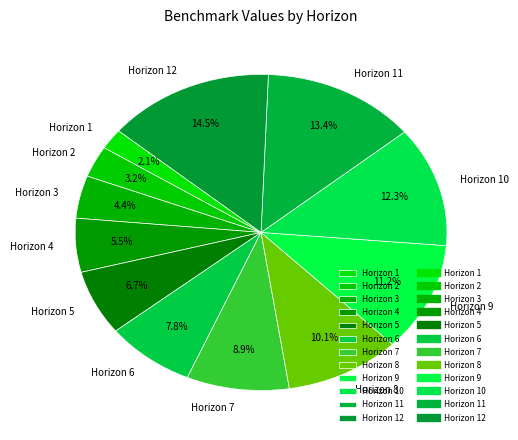

What percentage is NOT represented by Horizon 12?

85.5%